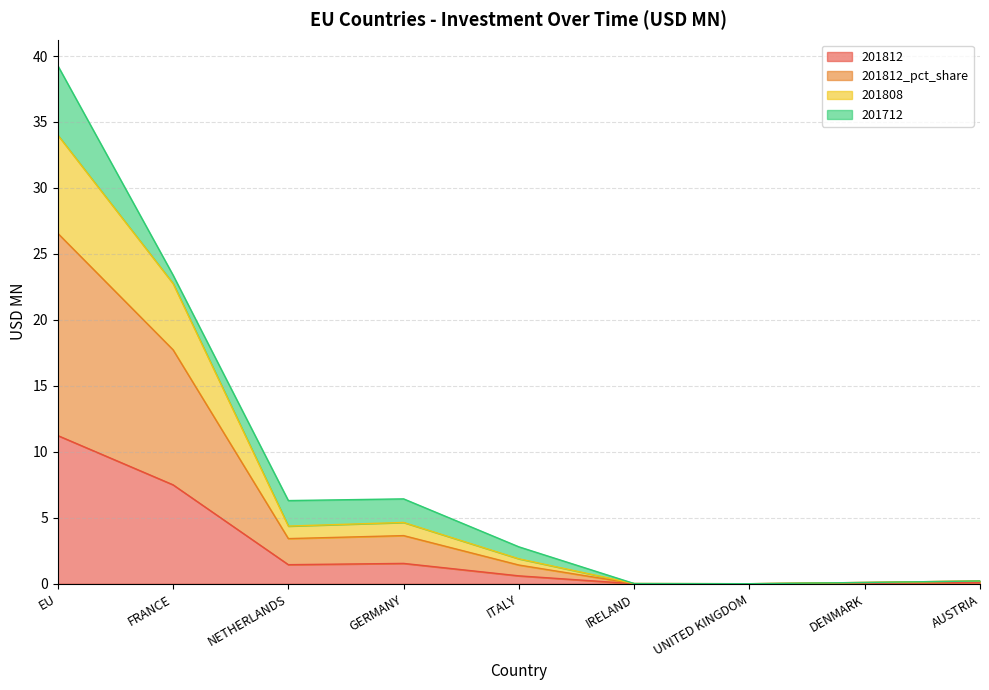

True or false: 201808 and 201812 cross at least once.

False